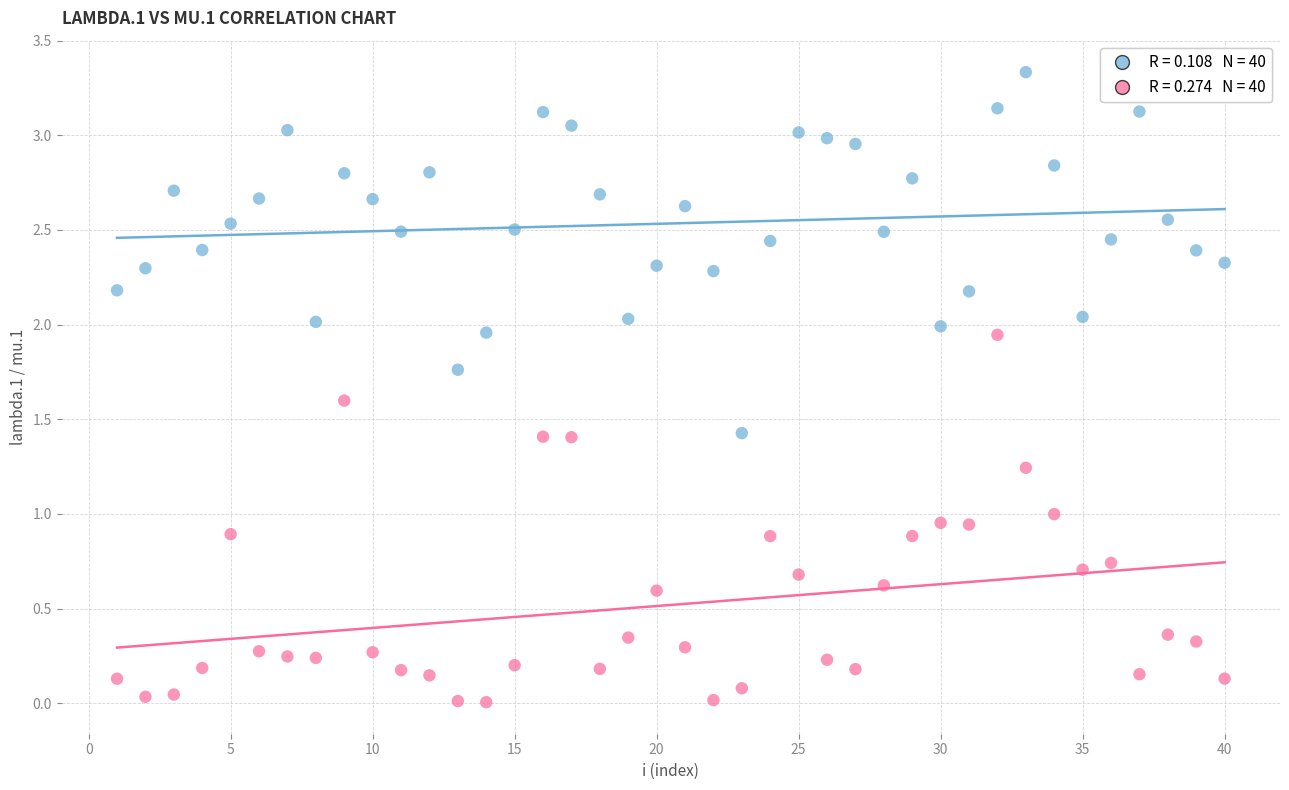

Across all data points, what is the range of X values (max minus min)?

39.0